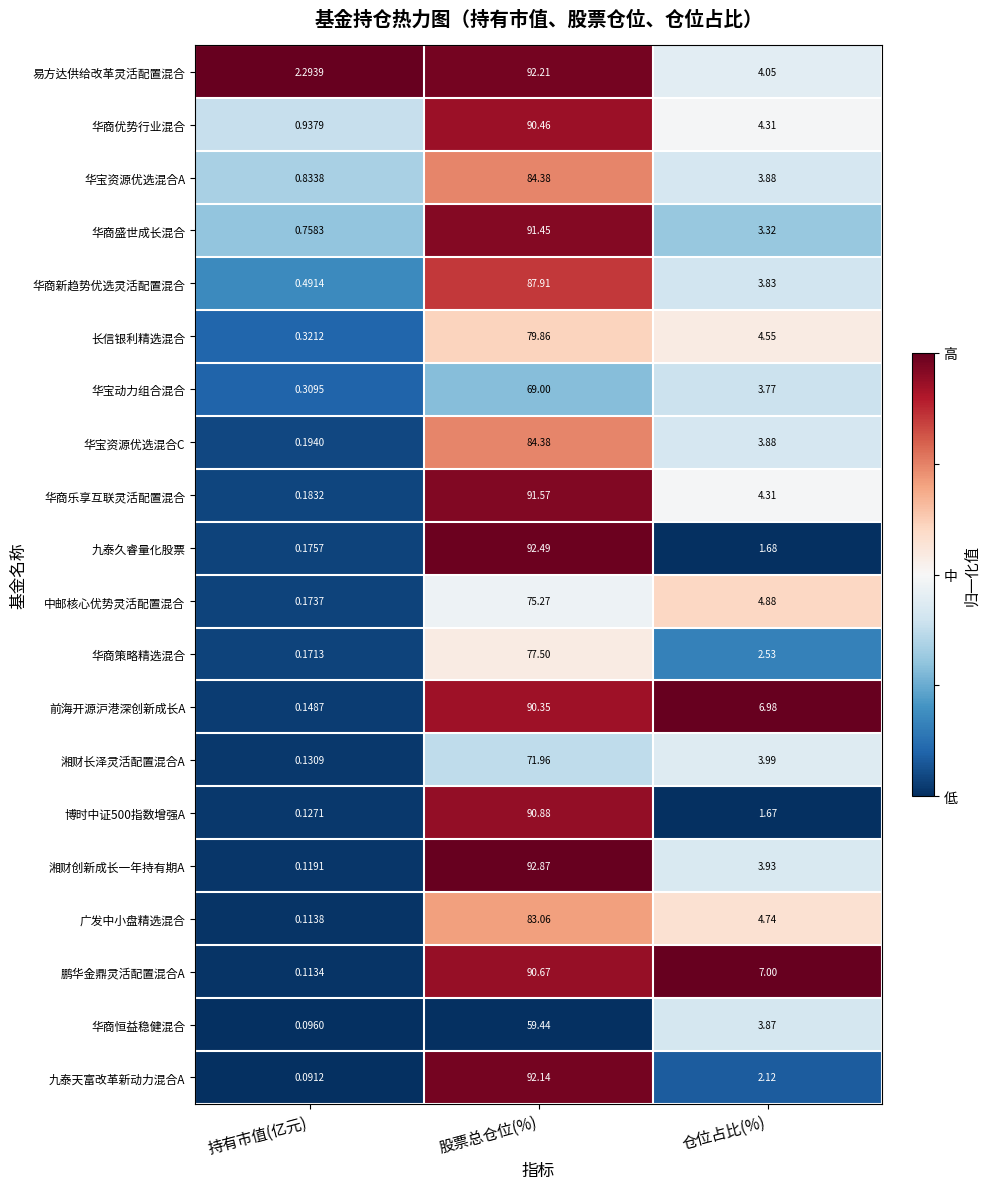

Where is 前海开源沪港深创新成长A nearest to the value 45?

仓位占比(%)